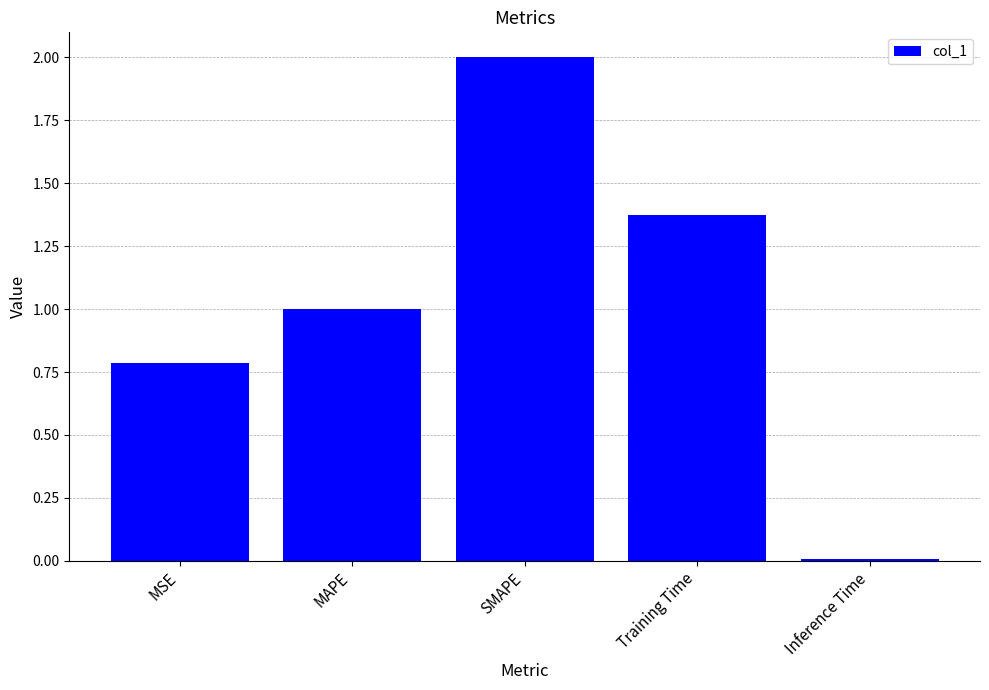

What is the average value?

1.0